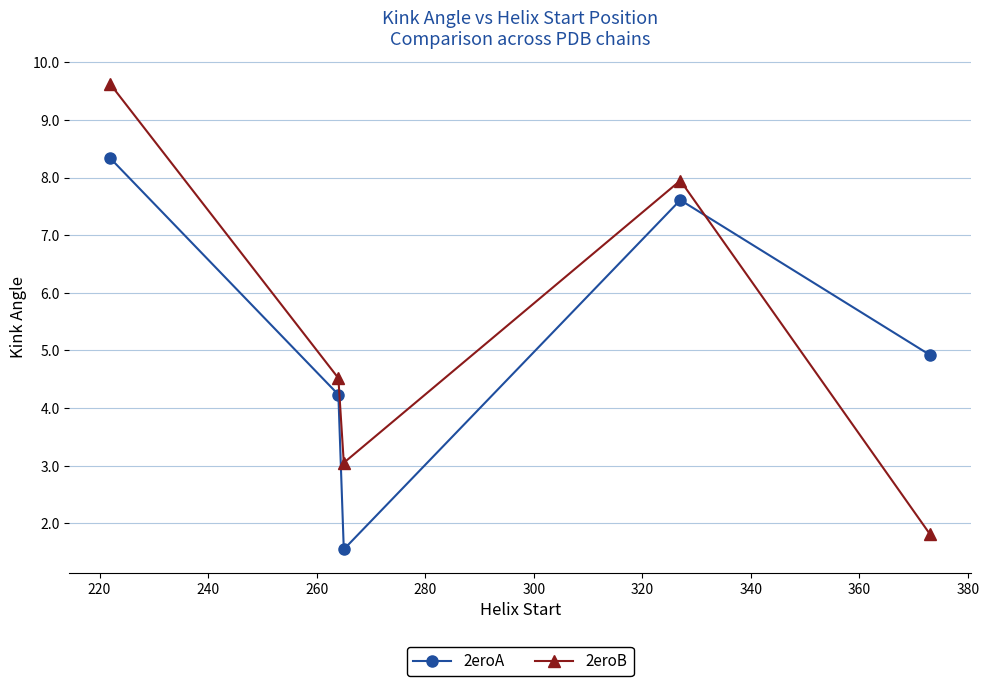

What is the greatest value displayed?

9.6